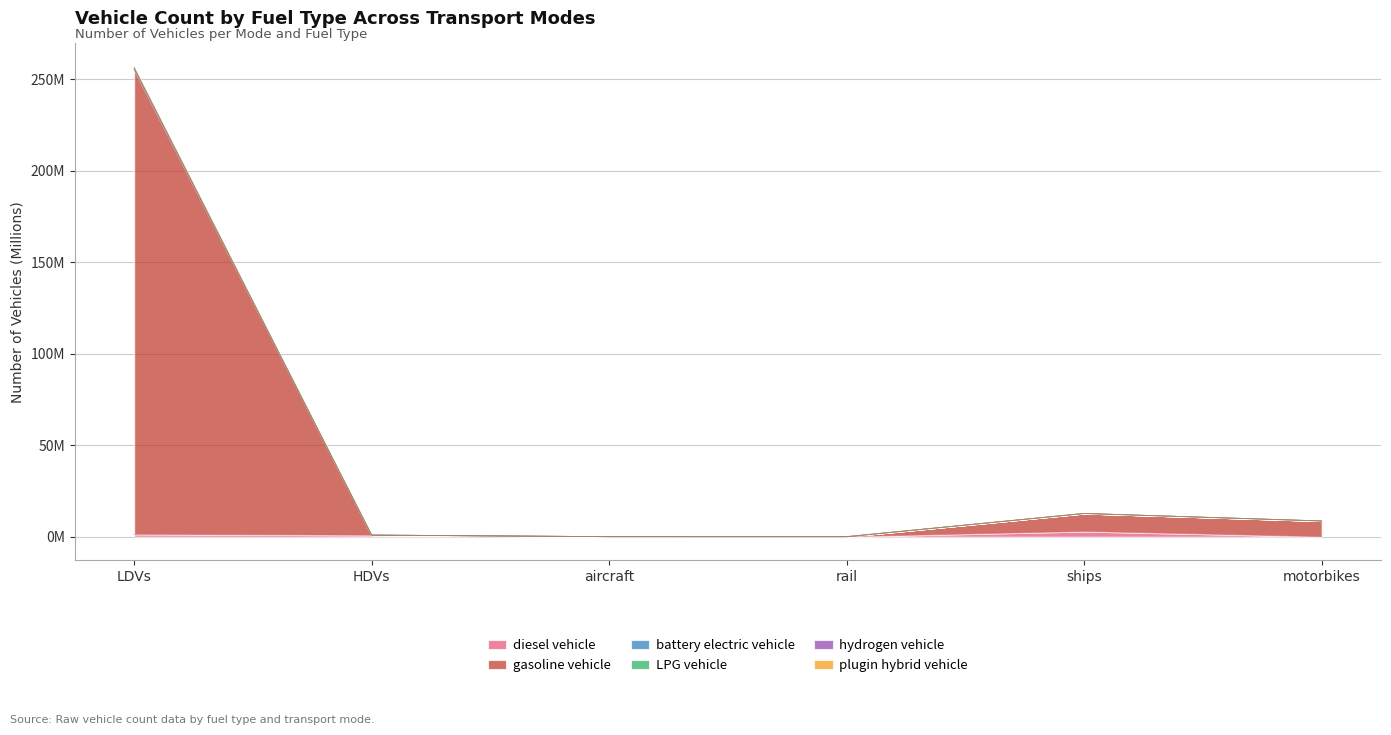

At which label does plugin hybrid vehicle reach its peak?

LDVs